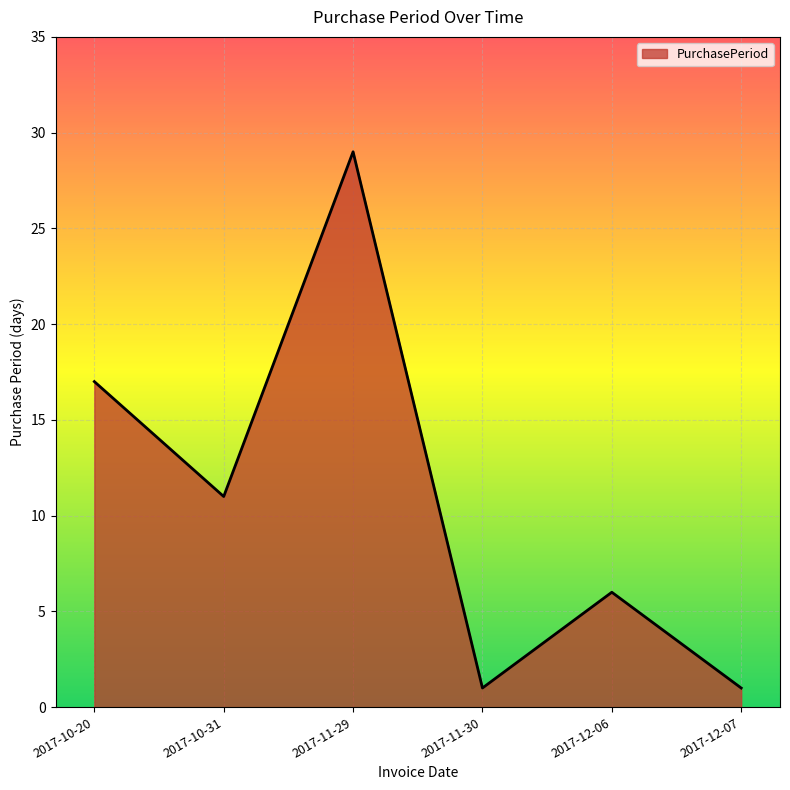

What is the maximum value shown in the chart?

29